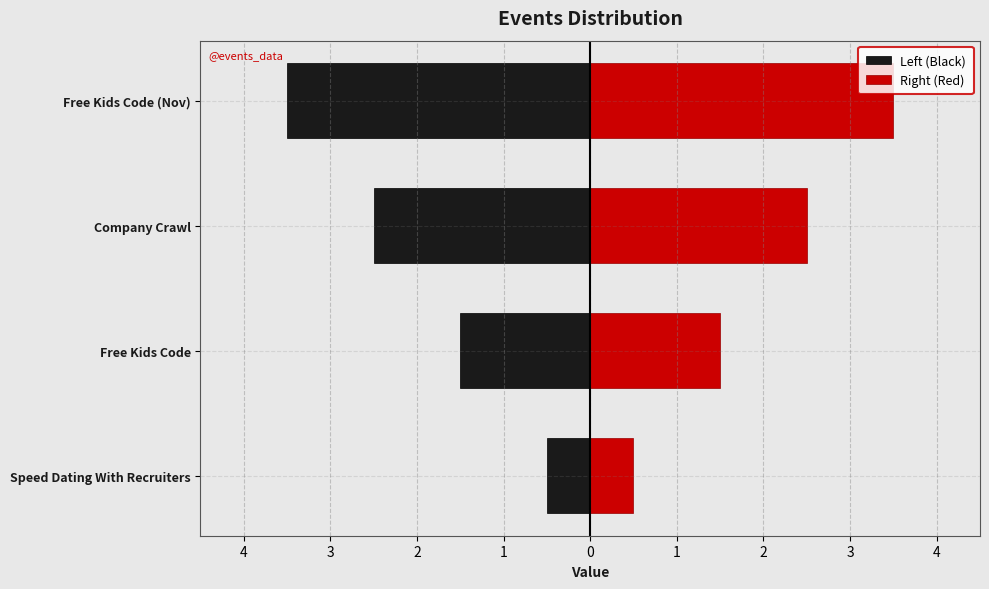

How many bars are there in each group?

2